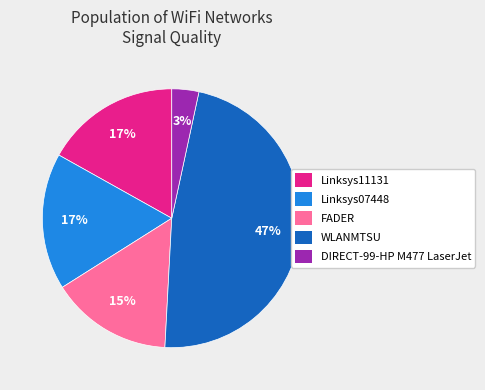

The Linksys11131 slice represents 17% of the pie. True or false?

True